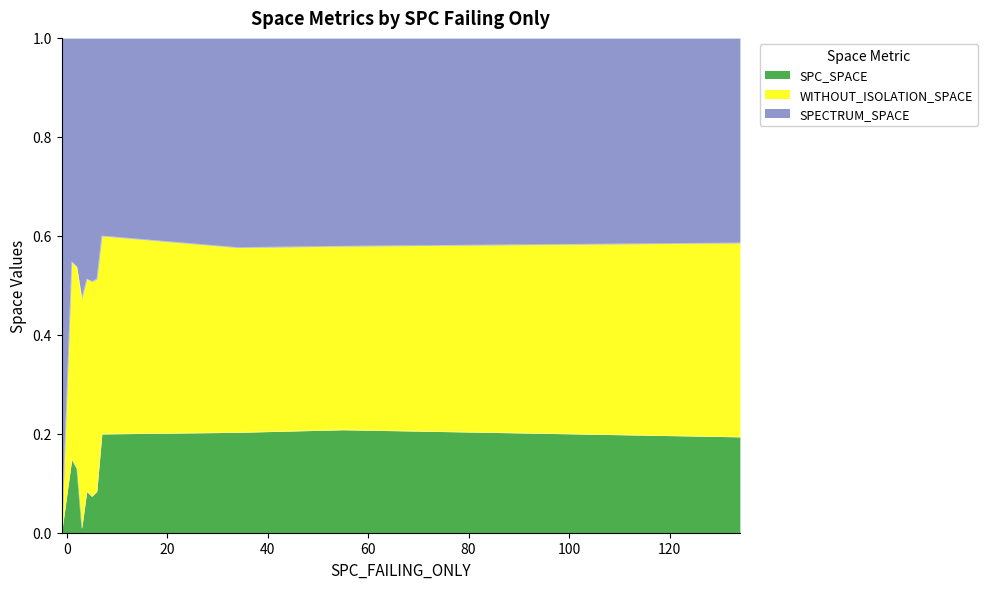

Is the value of WITHOUT_ISOLATION_SPACE at 134 greater than the value of SPC_SPACE at 4?

Yes